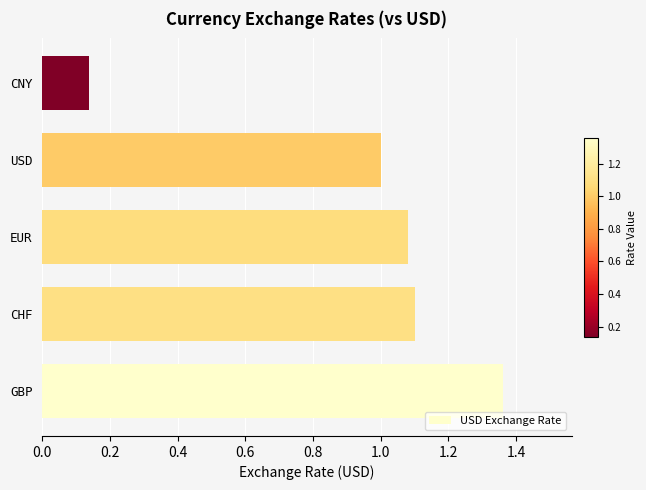

List the labels in order of value, largest first.

GBP, CHF, EUR, USD, CNY